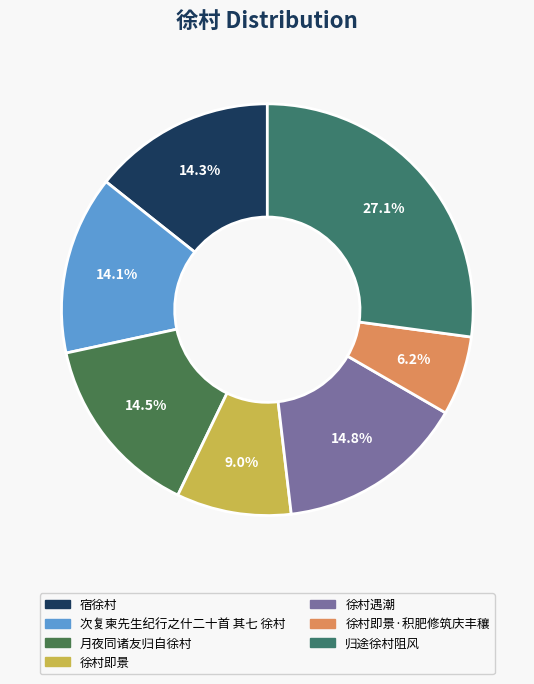

Does any single category account for the majority?

No